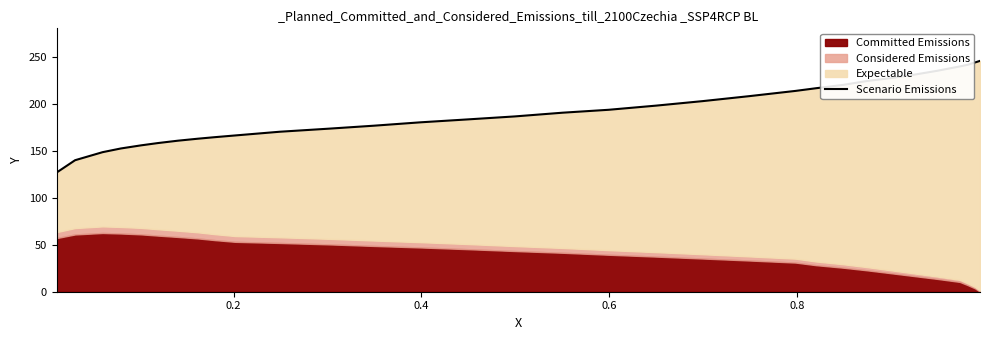

What is the maximum value shown in the chart?

245.4